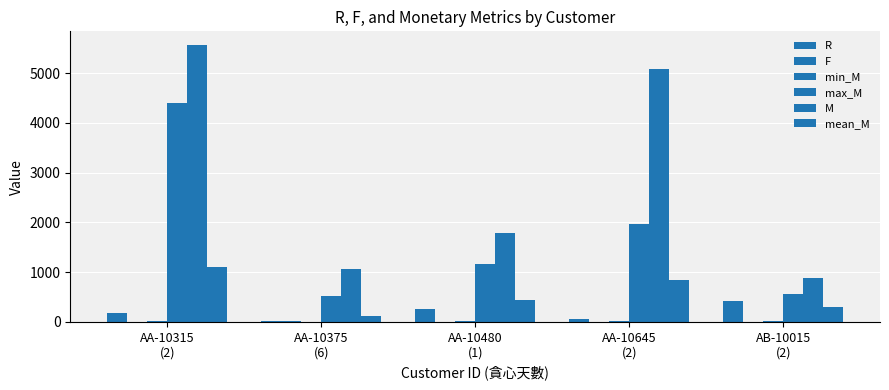

Reading left to right, list all the values displayed in this chart.

R: 184.0	19.0	259.0	55.0	415.0
F: 5.0	9.0	4.0	6.0	3.0
min_M: 27.0	5.2	15.6	13.0	12.6
max_M: 4406.1	513.5	1158.0	1971.5	563.9
M: 5563.6	1056.4	1790.5	5086.9	886.2
mean_M: 1112.7	117.4	447.6	847.8	295.4